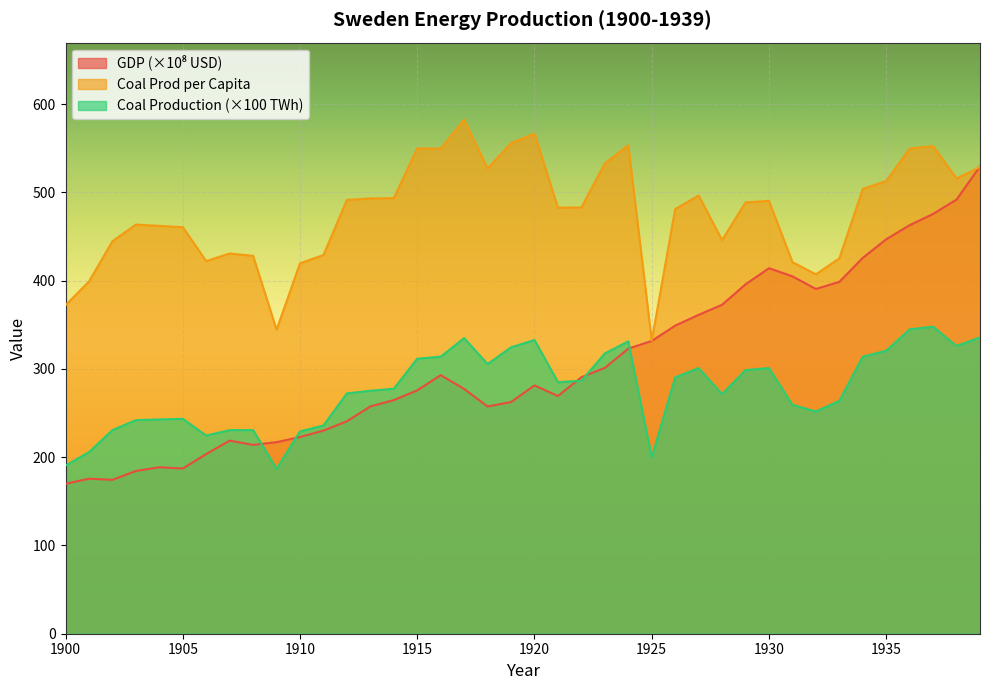

How many categories are shown in the chart?

40